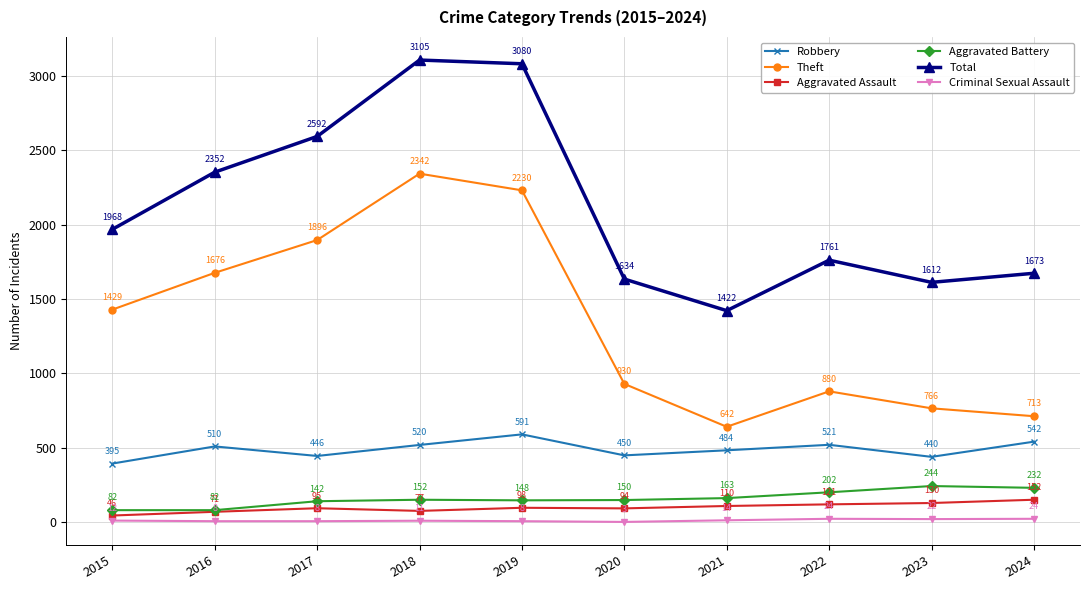

What is the sum of all Theft values?

13504